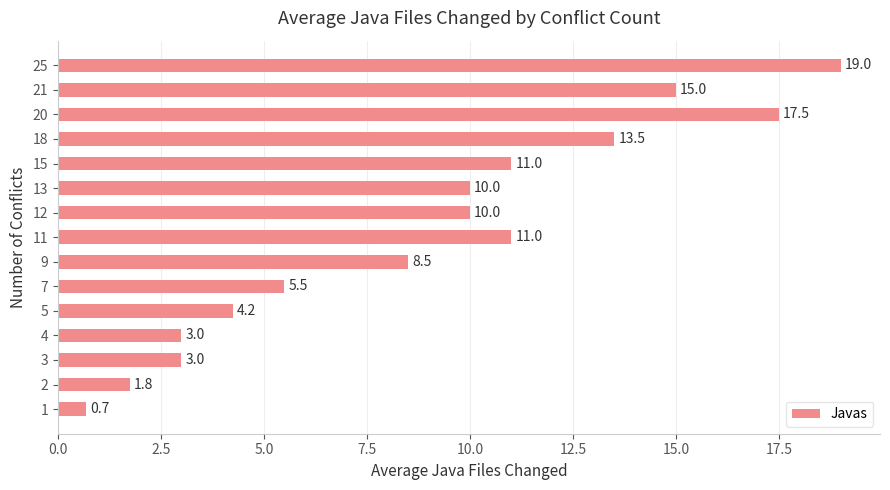

Which has a higher value, 1 or 9?

9